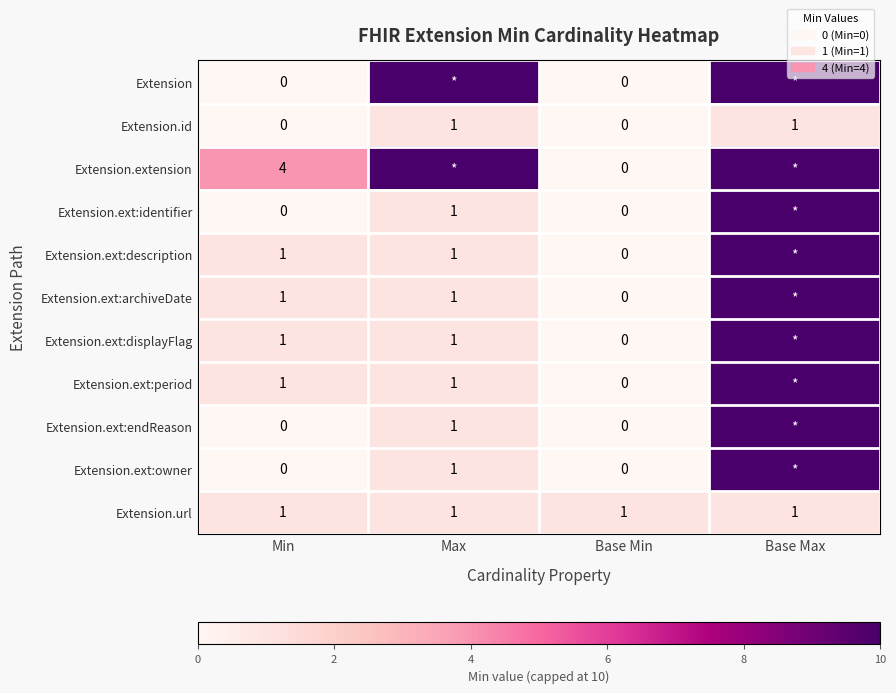

What is the total value across all series at Max?

29